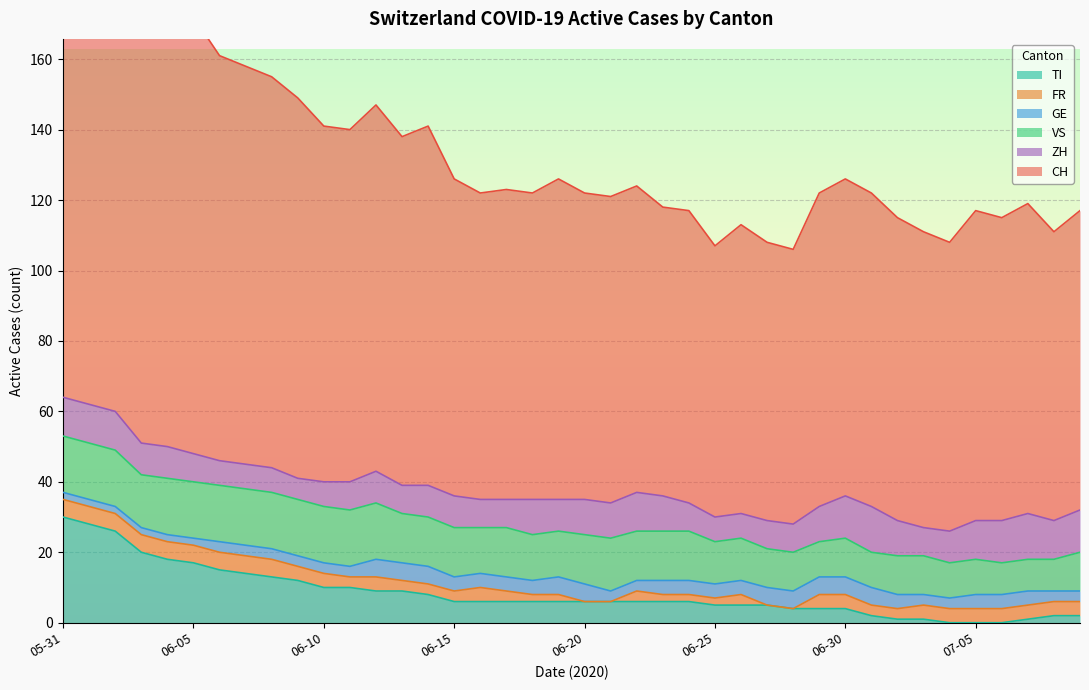

True or false: GE and TI intersect in this chart.

False